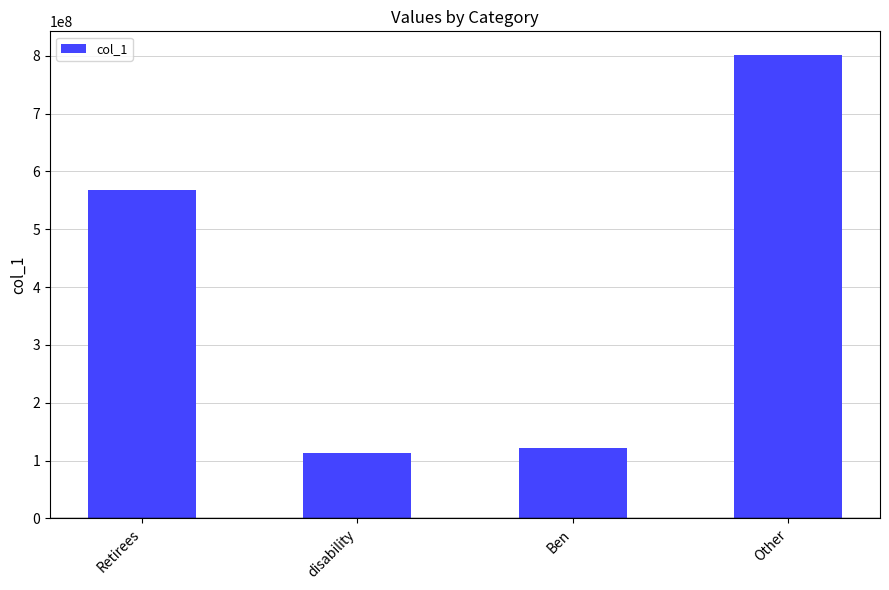

Reading right to left, extract all data points from this chart.

Other=802209504	Ben=121980480	disability=112793616	Retirees=567435408